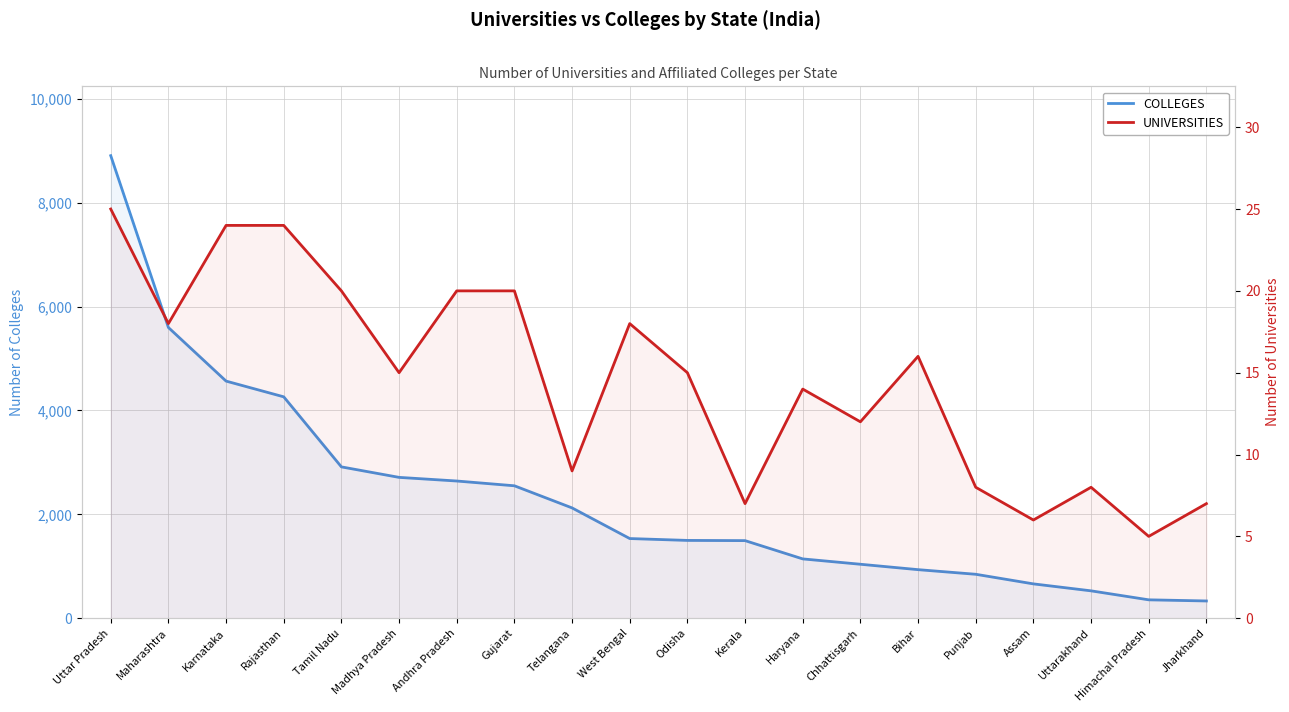

How many lines are shown in the chart?

2